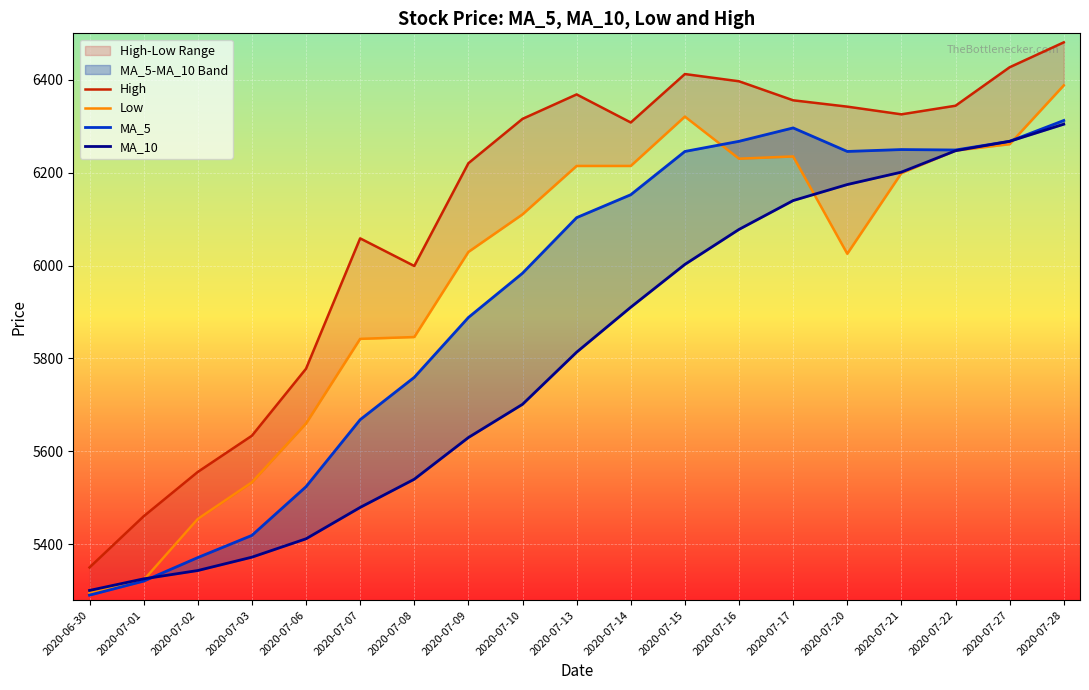

What is the value of the MA_5 point at the 9th from the left?

5983.7